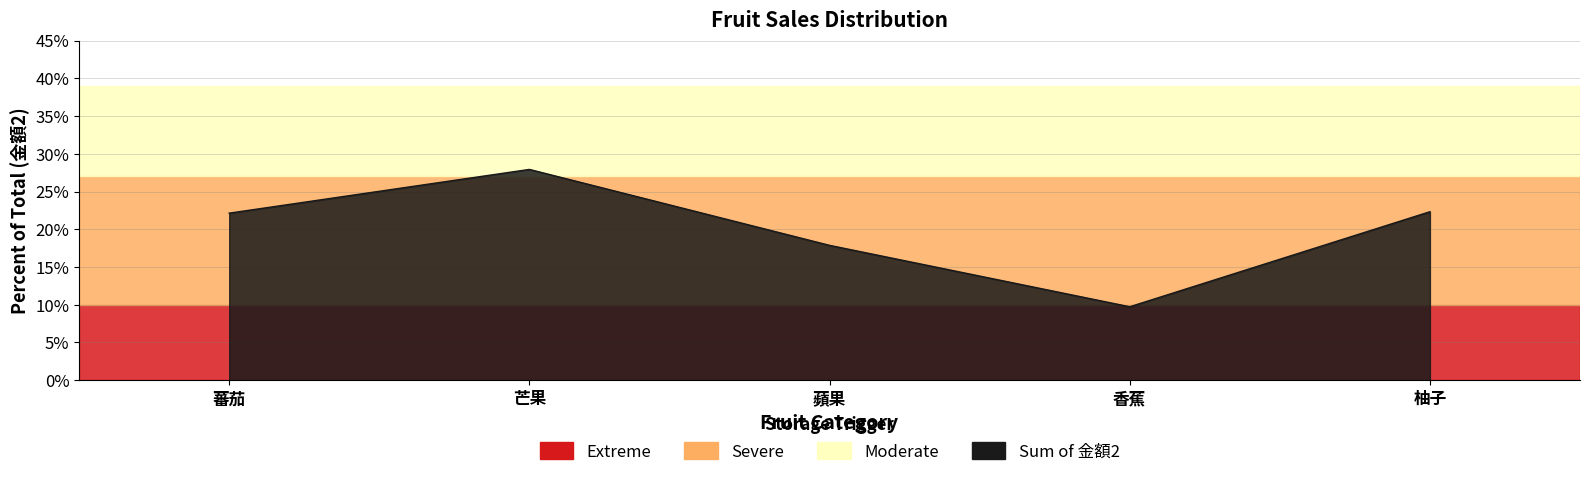

Does the chart have visible grid lines?

Yes